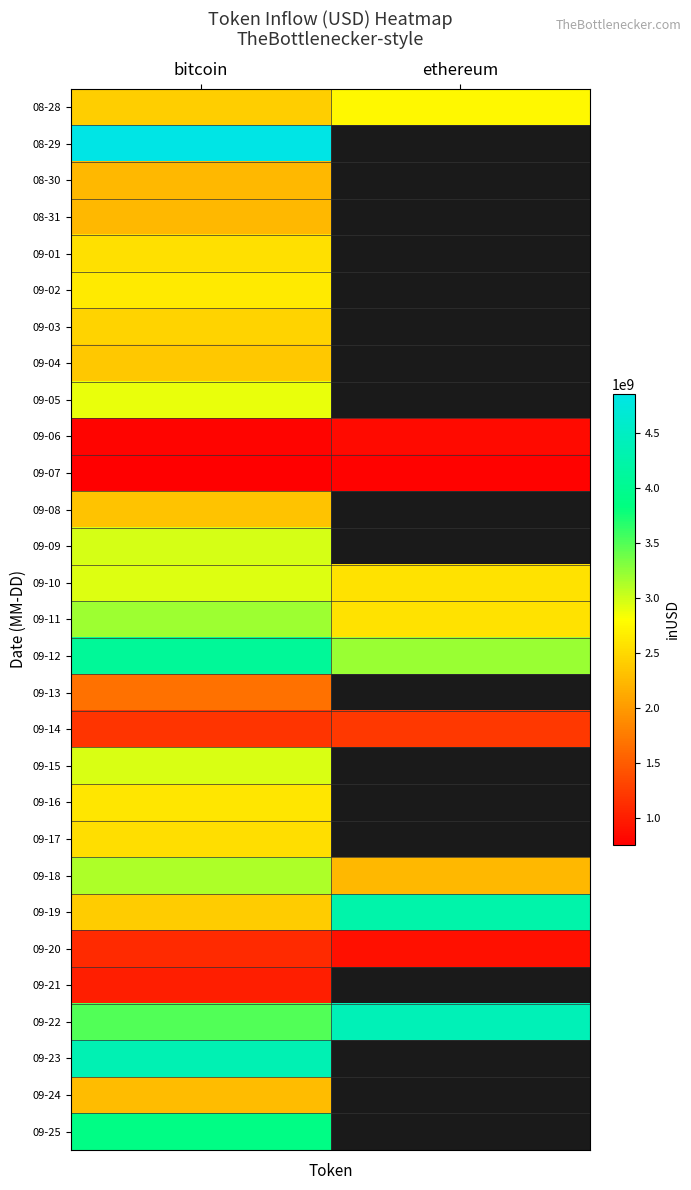

What is the difference between the highest and lowest values at bitcoin?

4108105696.1